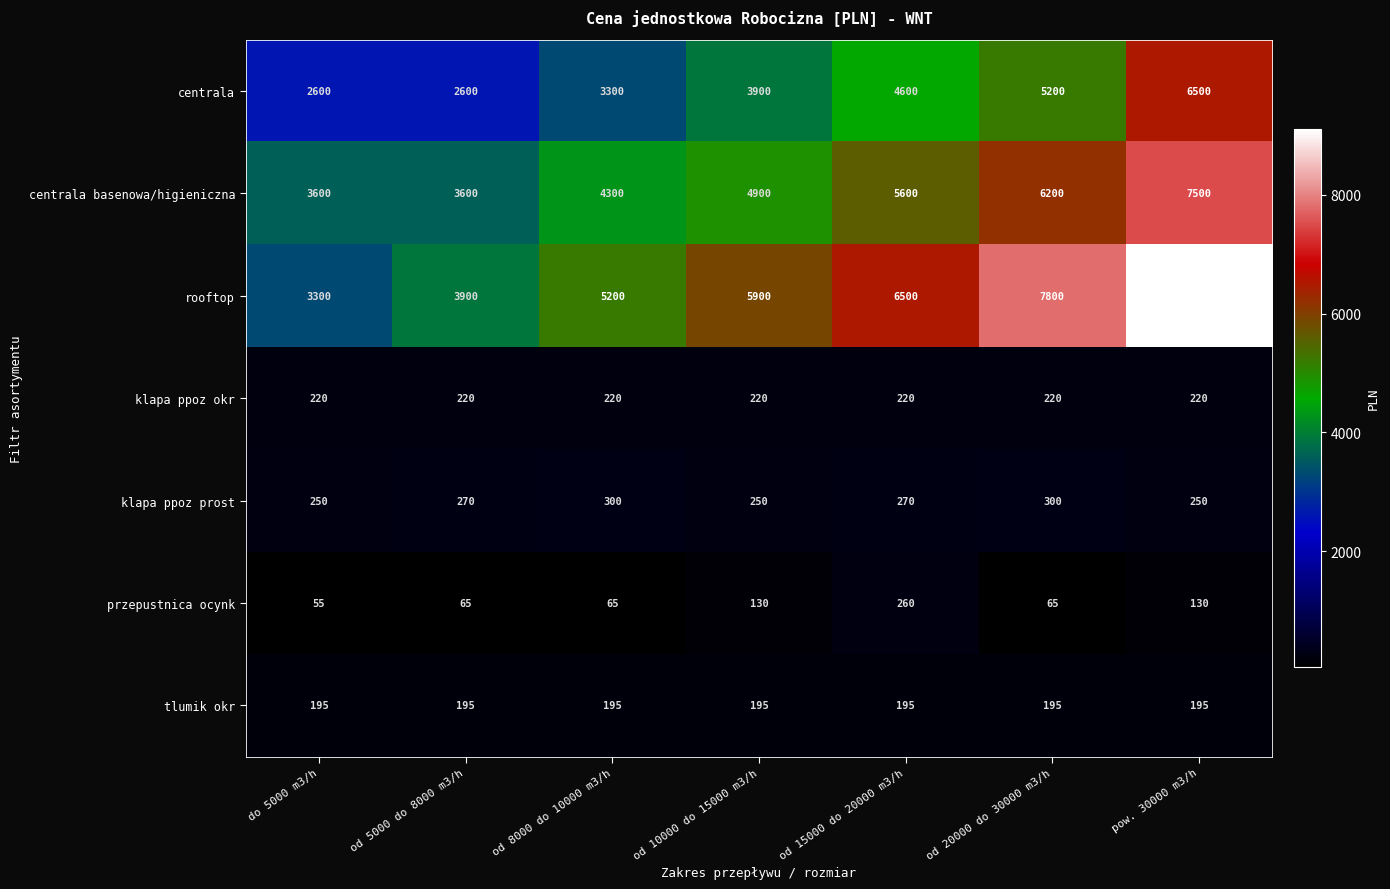

What is the spread (max minus min) of values at do 5000 m3/h?

3545